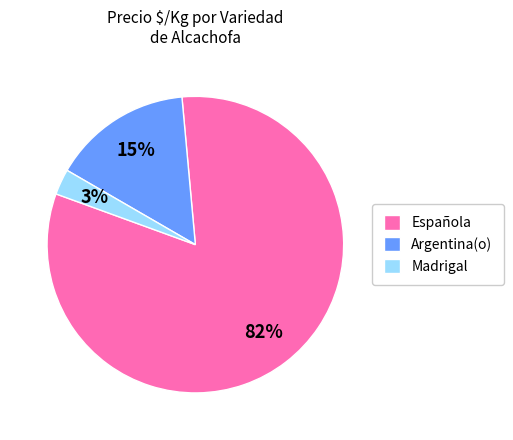

What percentage is the Madrigal slice, to the nearest percent?

3%